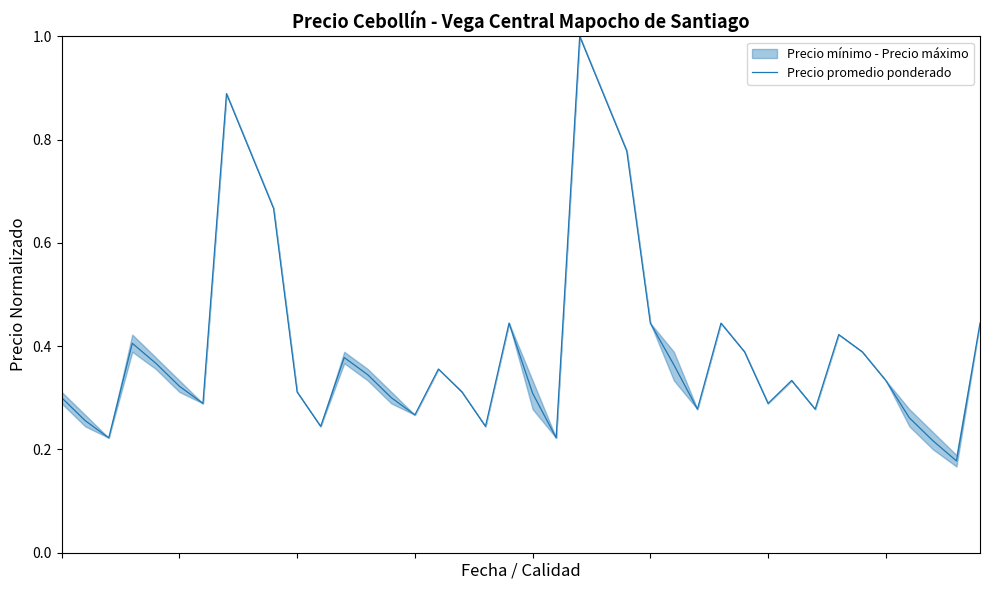

What is the sum of all values?

16.0